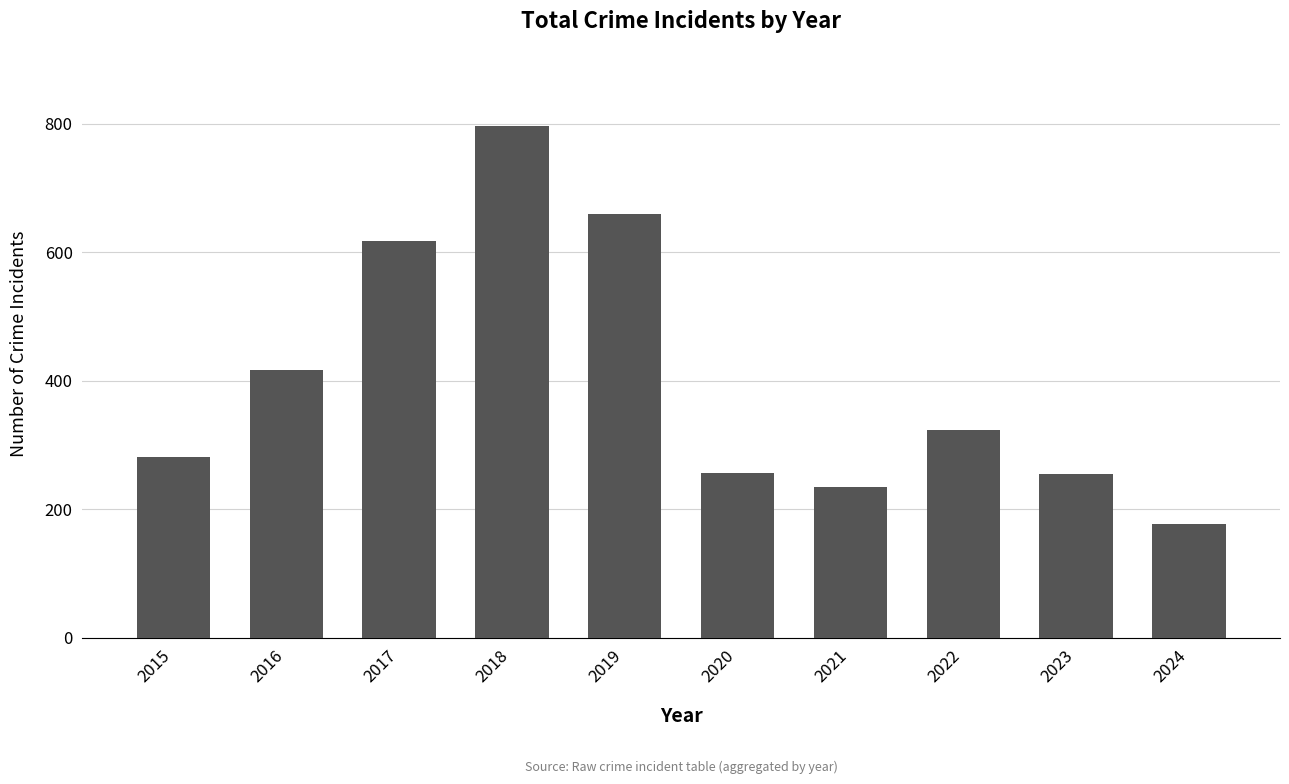

How many bars are there in total?

10